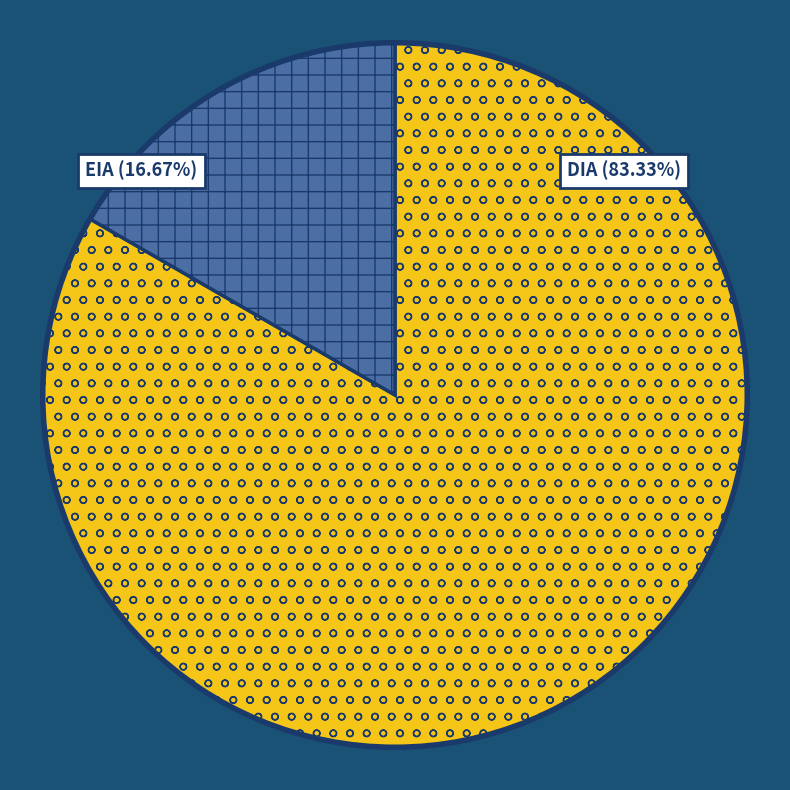

What percentage is NOT represented by DIA?

16.7%